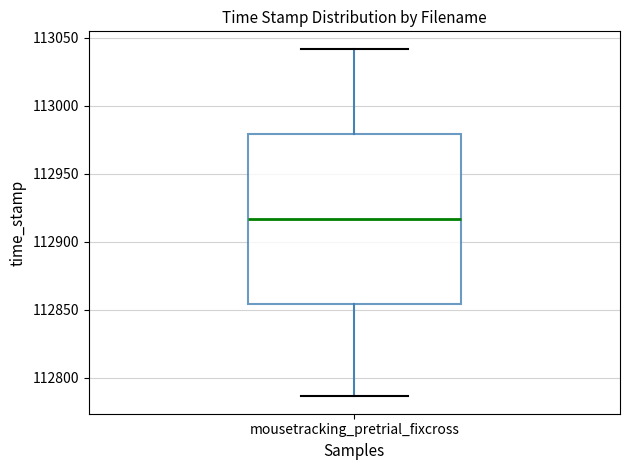

Transcribe this box plot: give where the median line is, the range the box spans, and where the two whiskers end, as read against the y-axis. The values are not printed on the chart, so give them approximately, as read against the axis.

median 112915, box 112855 to 112980, whiskers 112785 to 113040